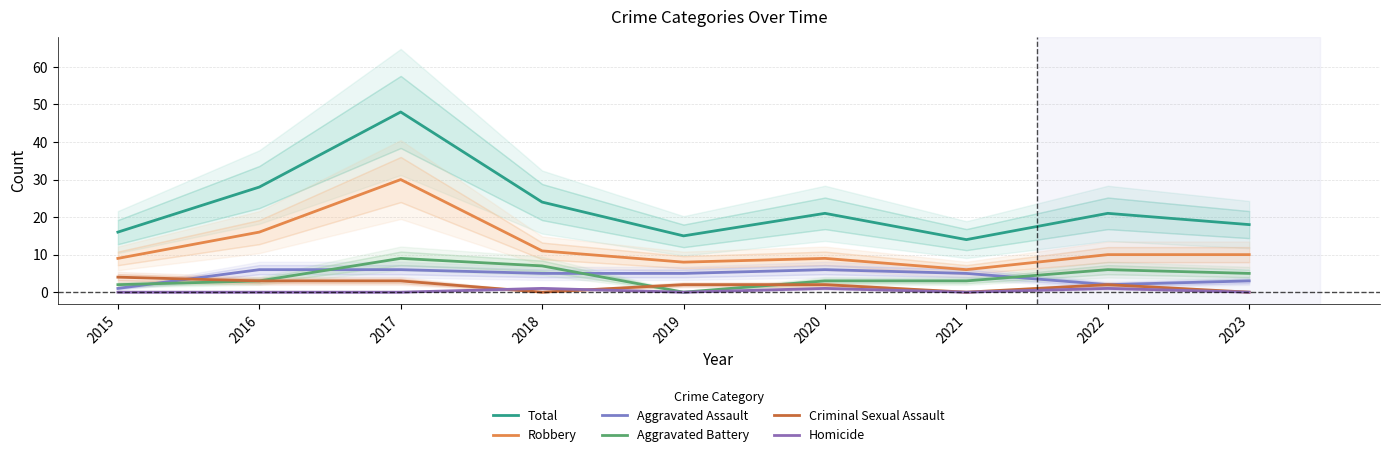

What is the sum of all Aggravated Assault values?

39